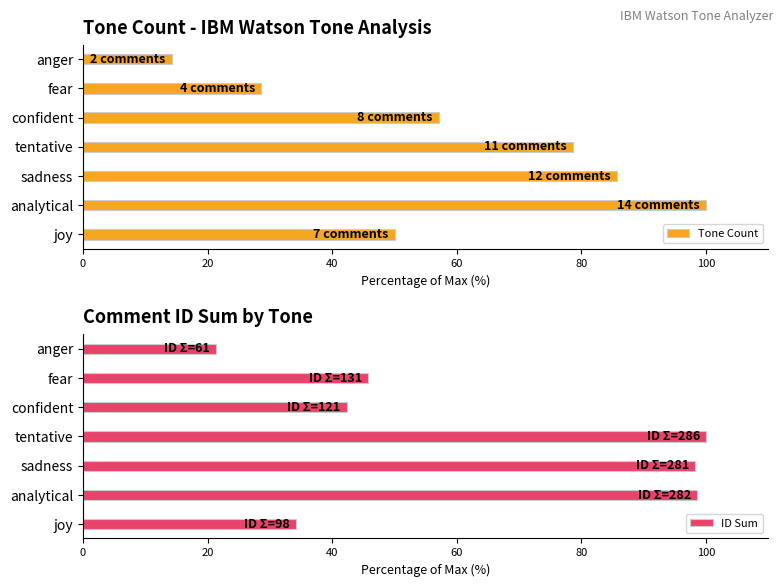

What is the minimum value for Tone Count?

14.3